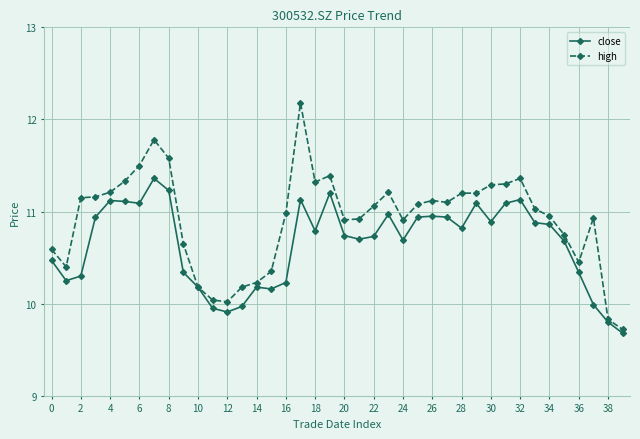

What are all the series names shown in the legend?

close, high